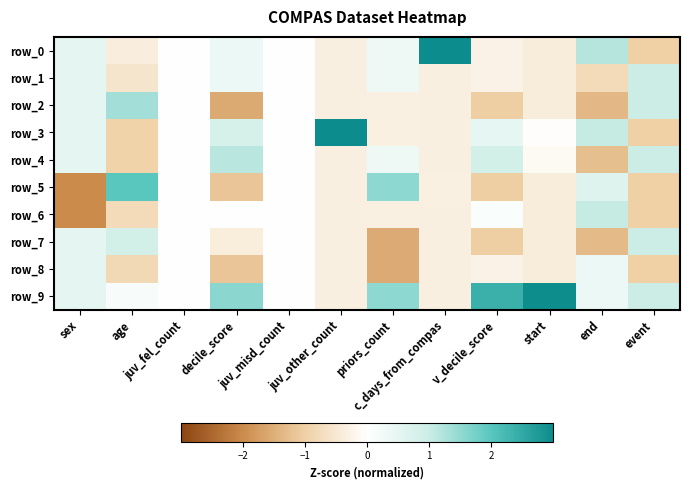

What is the sum of all row_6 values?

-4.0